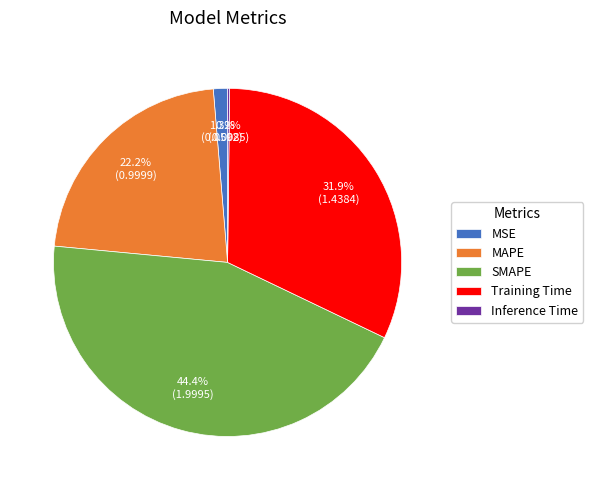

How much of the chart is everything except MSE?

98.7%